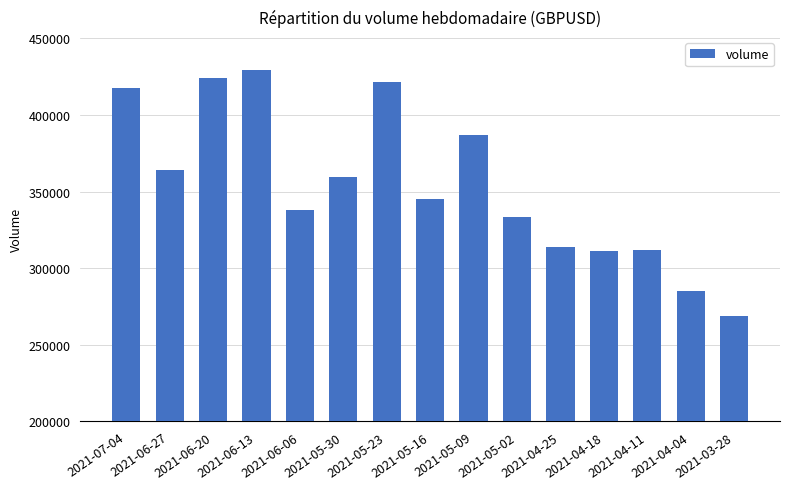

Count the number of categories in the chart.

15